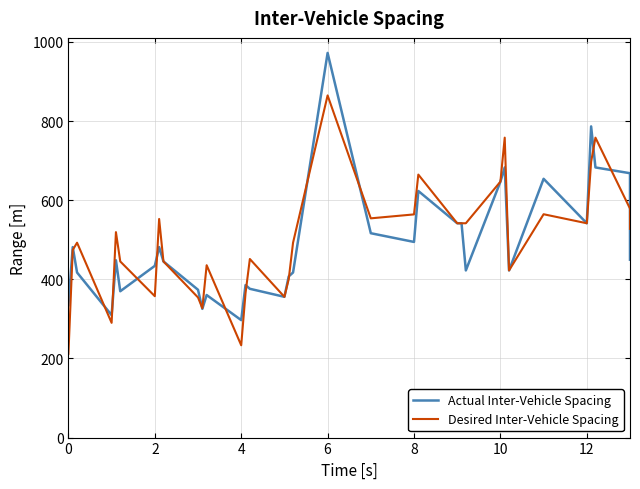

How many times do Actual Inter-Vehicle Spacing and Desired Inter-Vehicle Spacing cross each other?

14